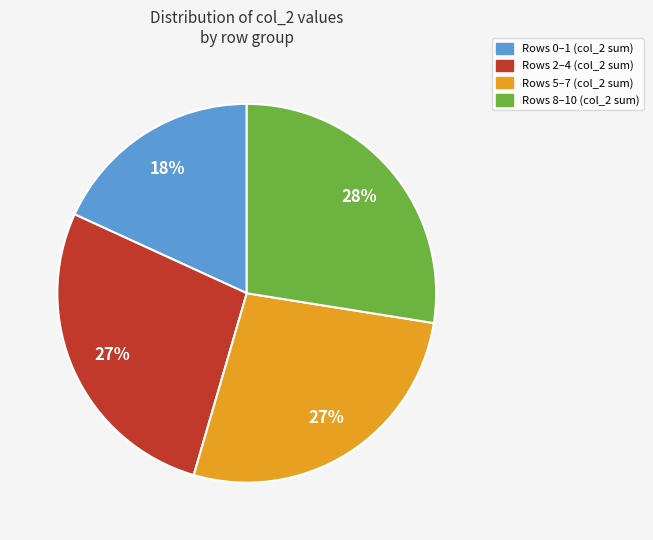

Is there any slice that represents more than half of the pie?

No